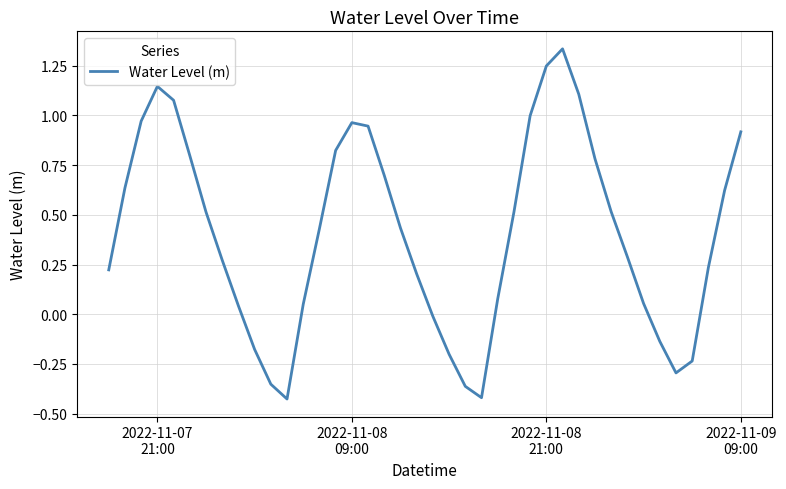

What is the difference between the maximum and minimum values?

1.8